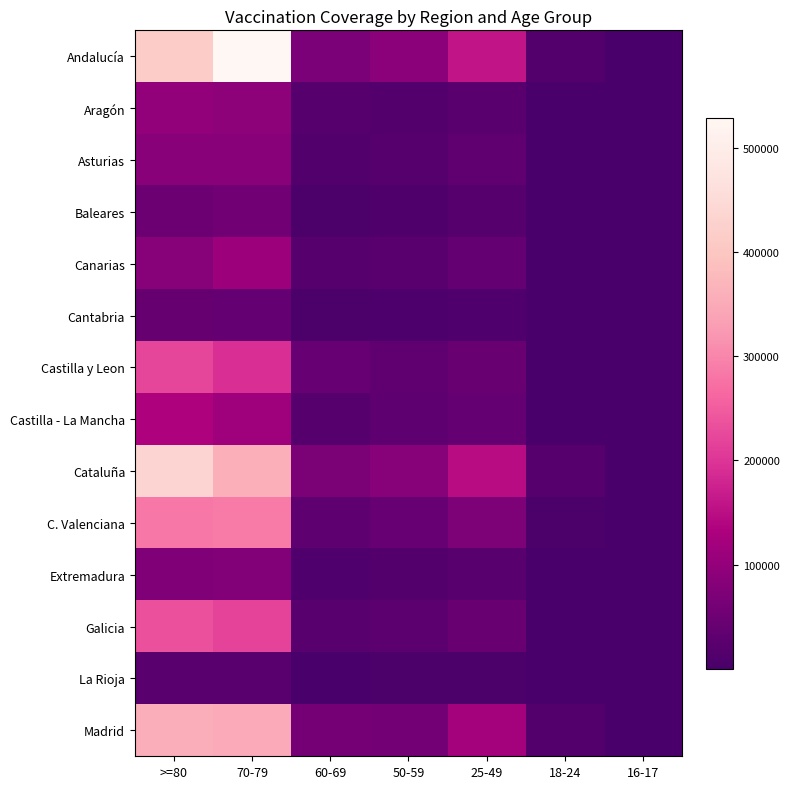

Is it true that Madrid equals 36429 at 25-49?

False